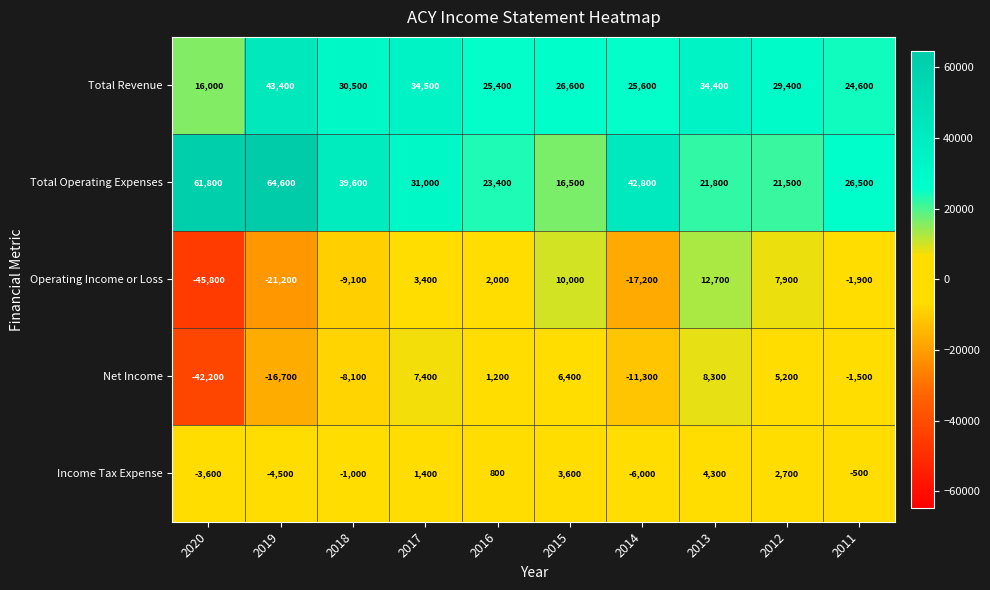

At which label is Net Income closest to -16950?

2019